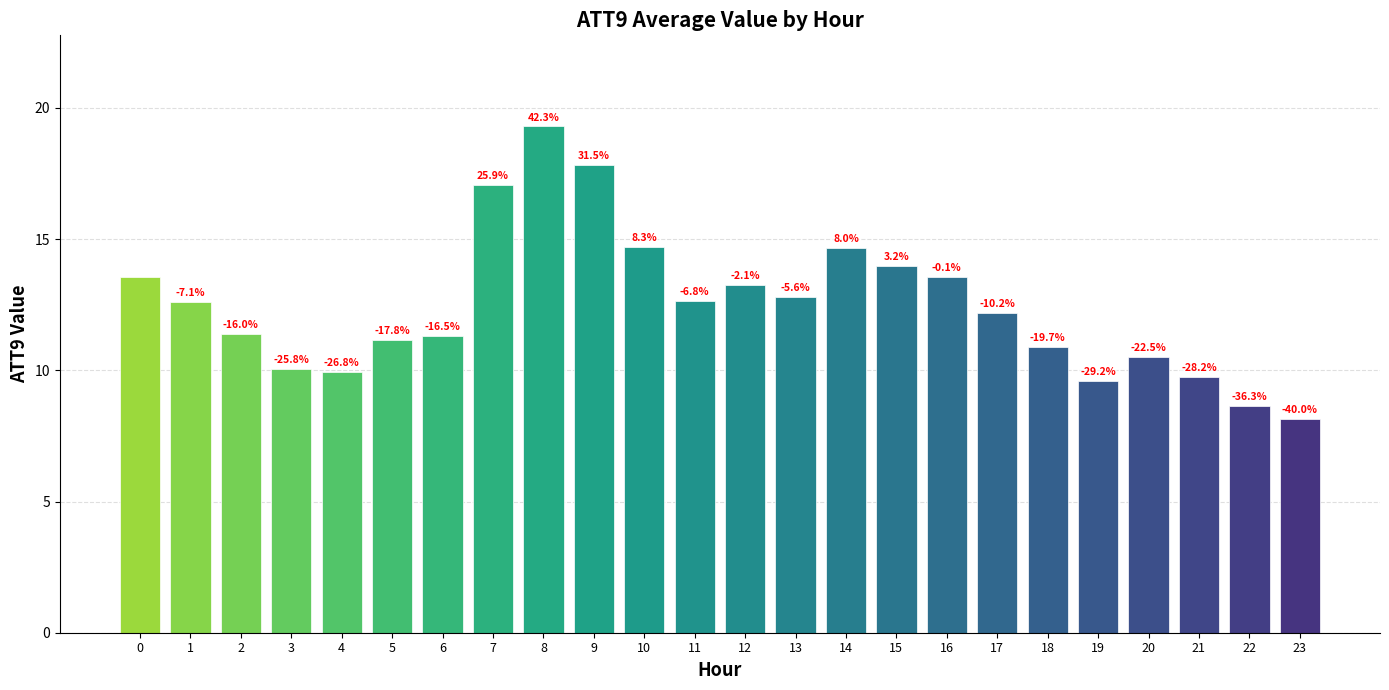

True or false: the data shows 11.1 at 5.

True